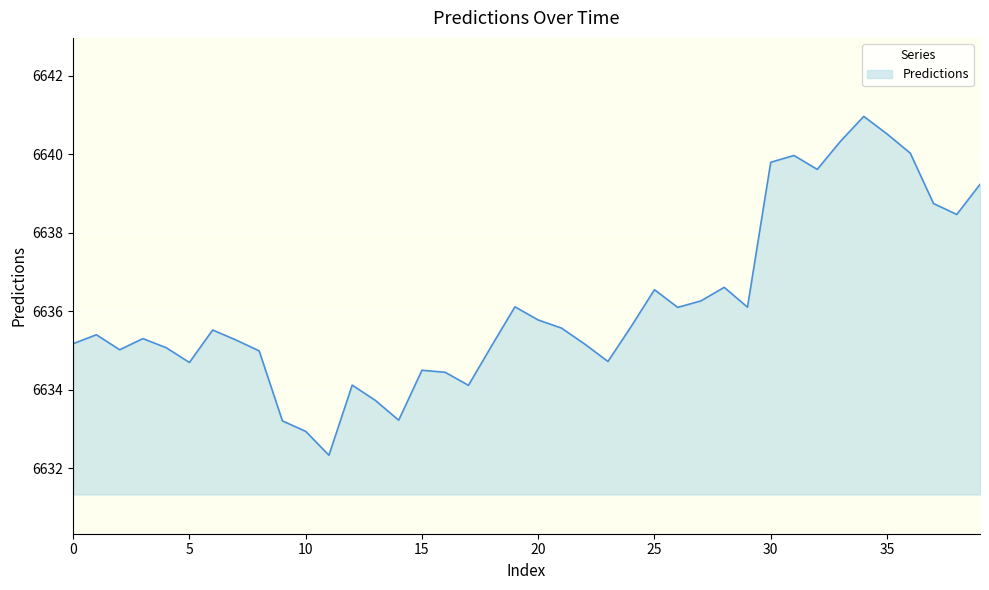

What is the smallest value displayed?

6632.3